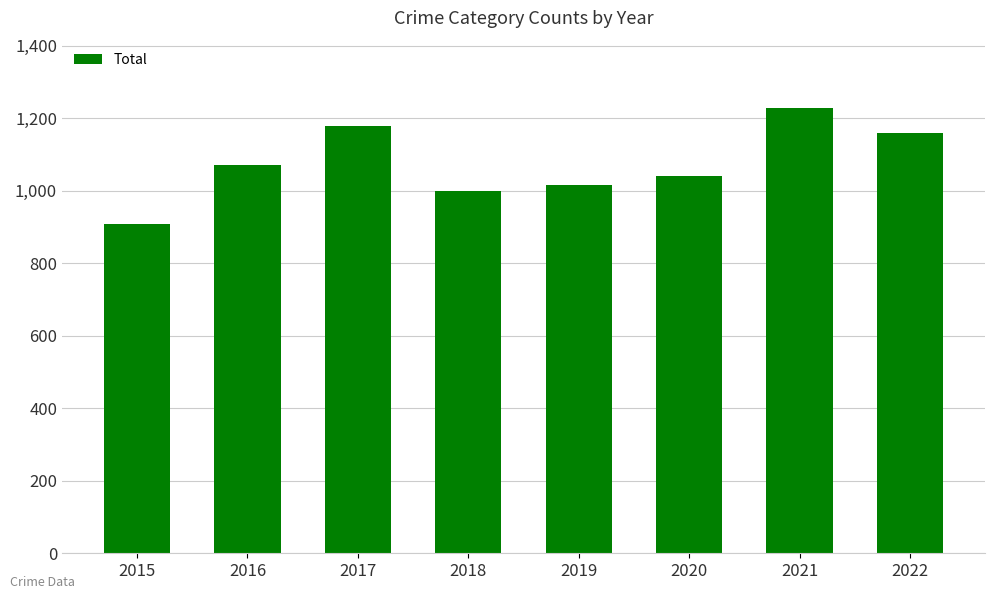

How many data points does each series have?

8